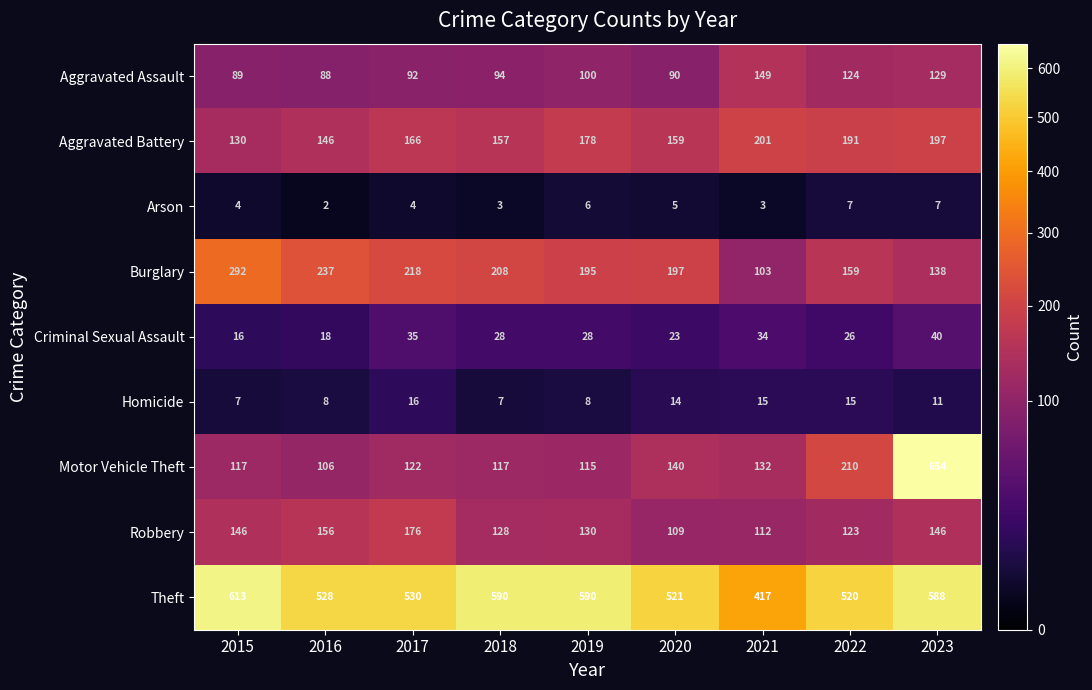

Which series has the widest spread of values?

Motor Vehicle Theft